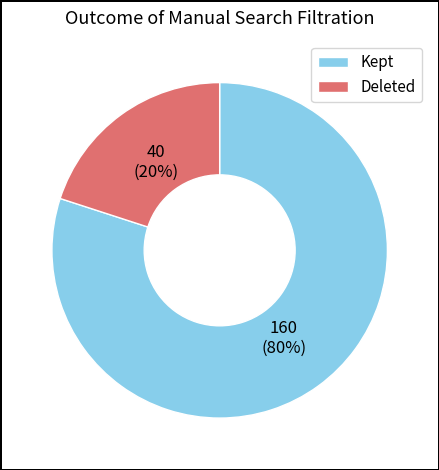

Rank the categories by value from lowest to highest.

Deleted, Kept